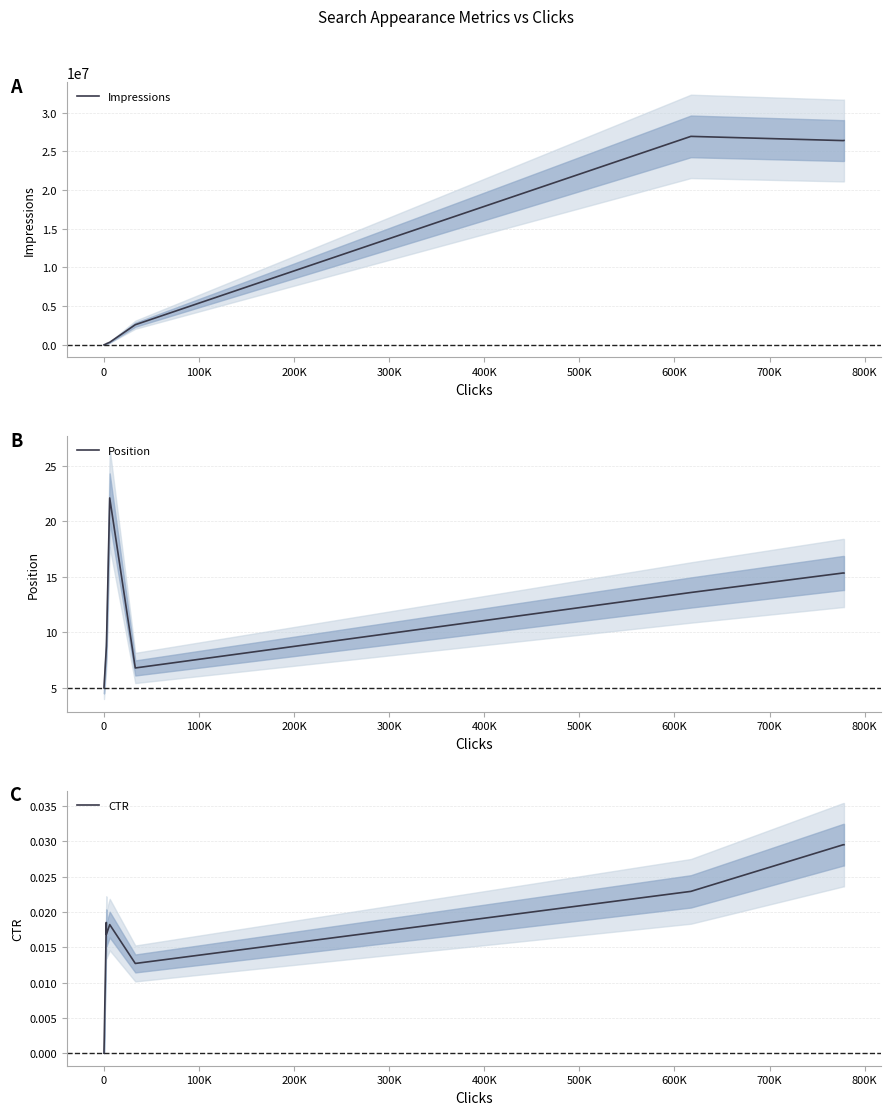

Is it true that Impressions equals 131930.0 at 0?

True